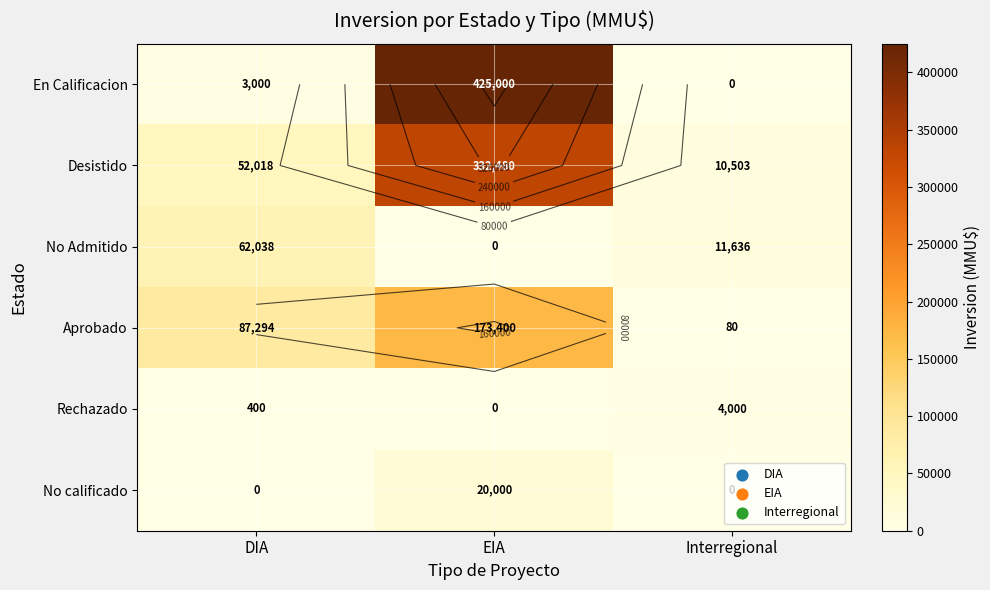

At how many categories does at least one series exceed 348705?

1